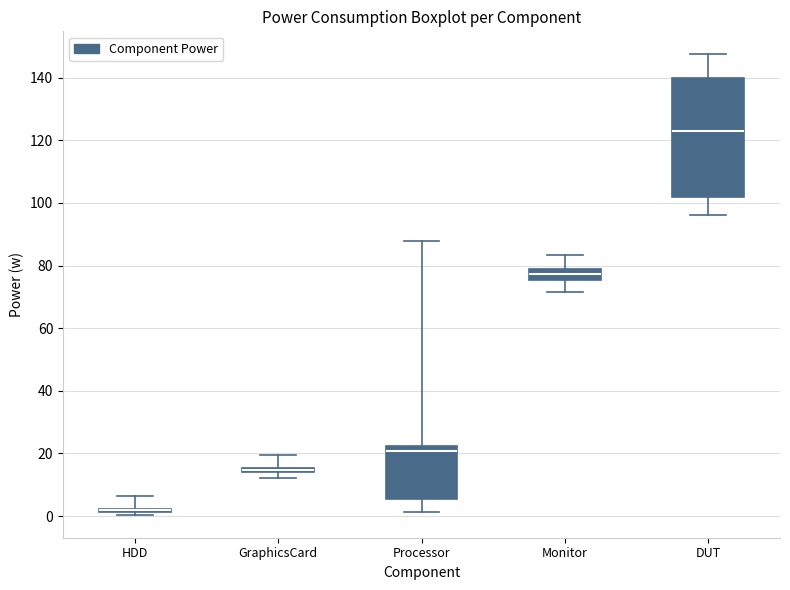

Which box is the tallest, from its lower edge to its upper edge?

DUT